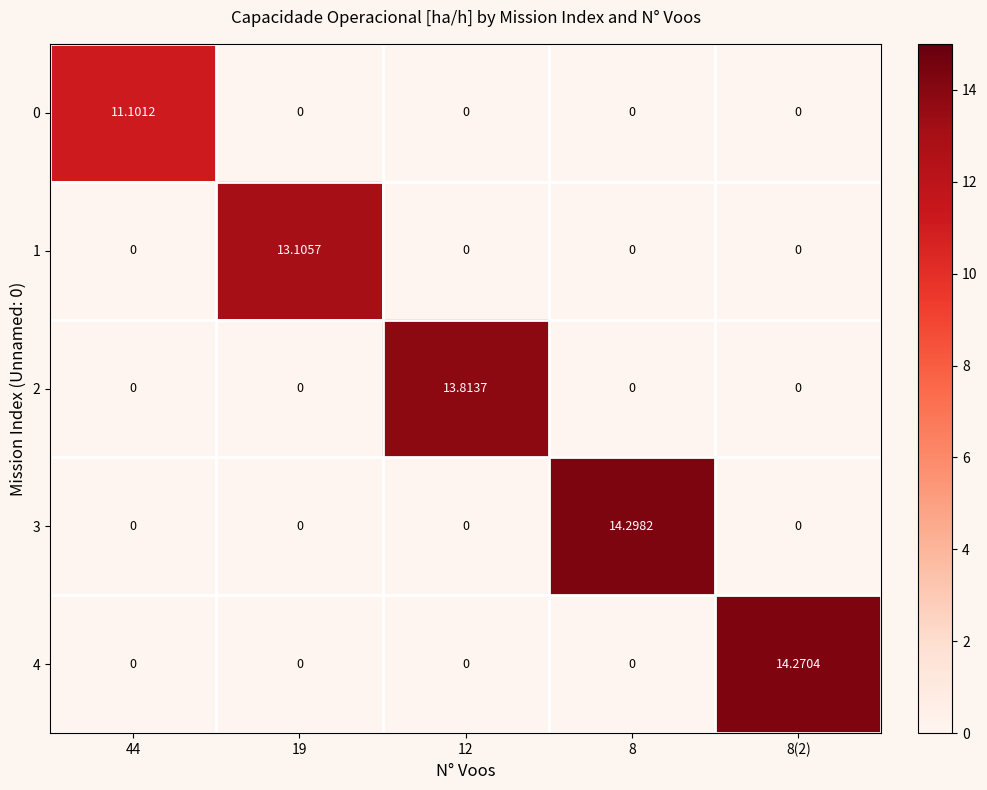

Is the value of 4 at 8(2) greater than the value of 0 at 8(2)?

Yes